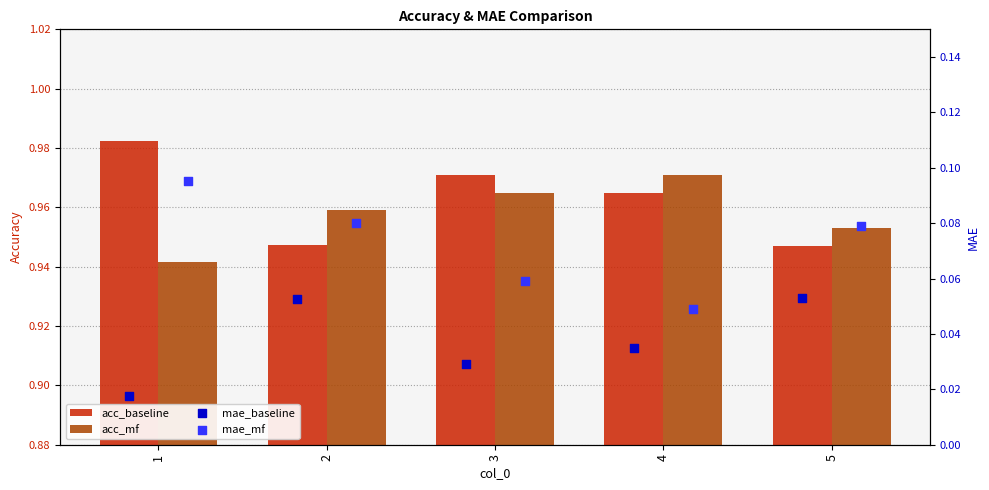

What are all the series names shown in the legend?

acc_baseline, acc_mf, mae_baseline, mae_mf